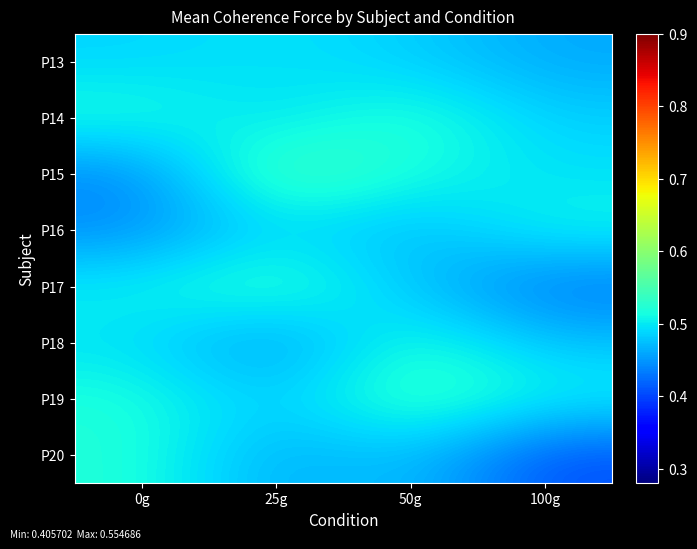

What is the difference between the highest and lowest values at 50g?

0.1